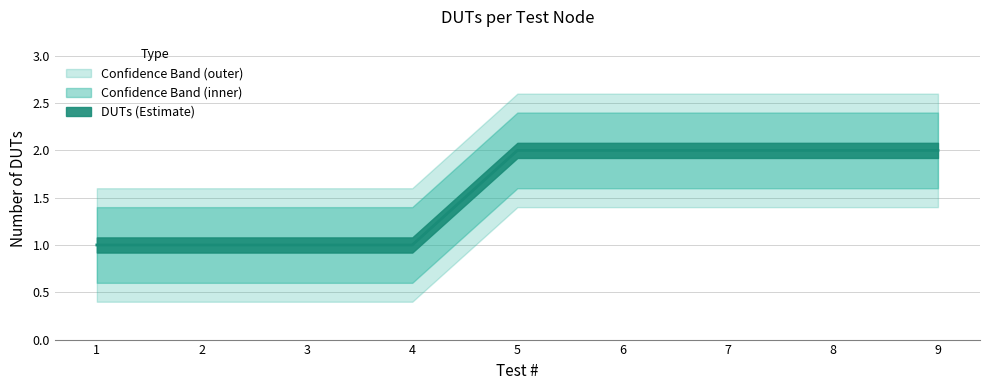

What is the spread (max minus min) of values at 9?

0.8